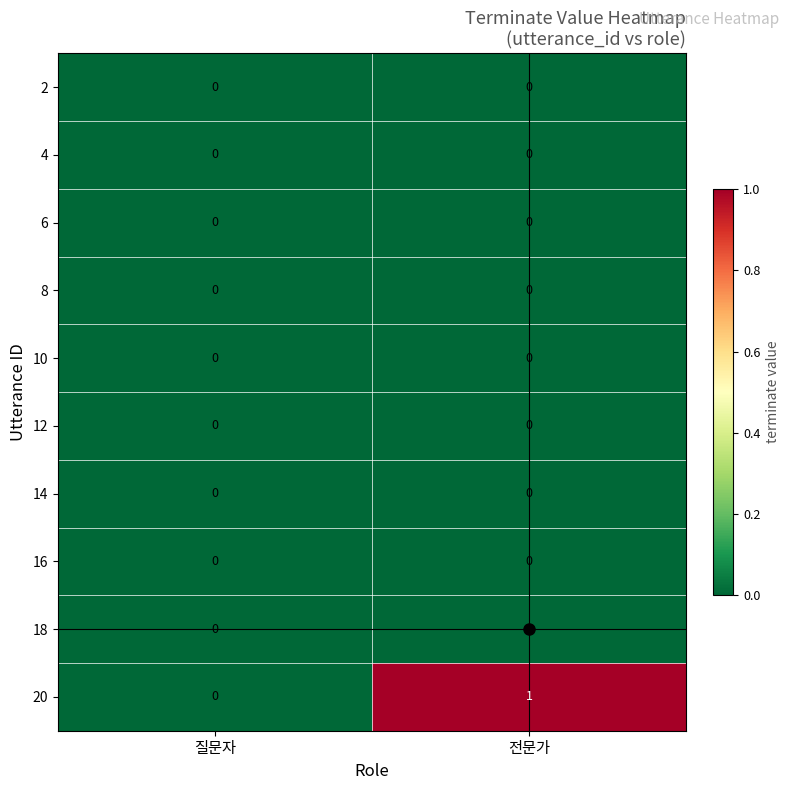

Which category has the lowest value in the 20 series?

질문자